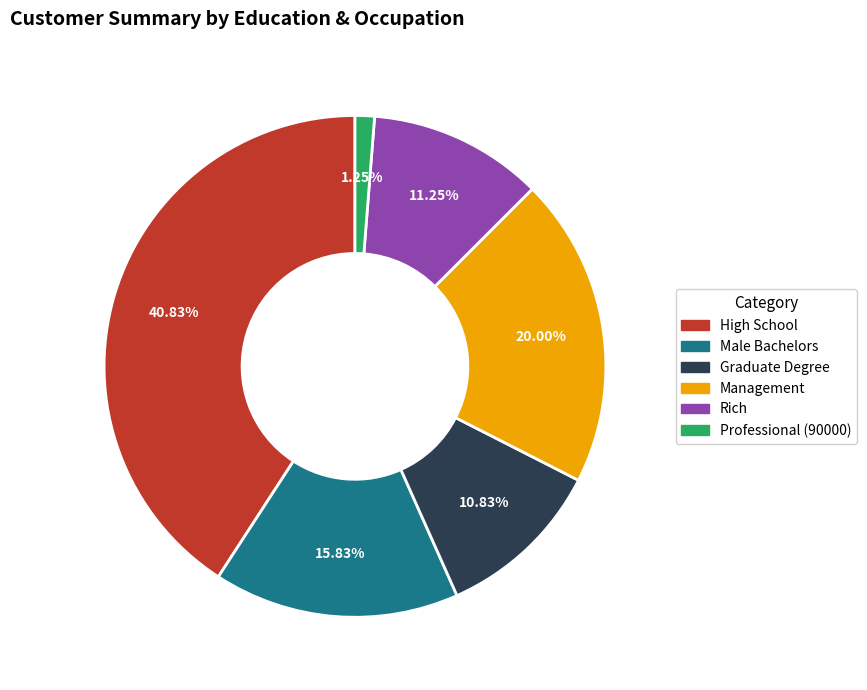

To the nearest percent, what portion does Management represent?

20%